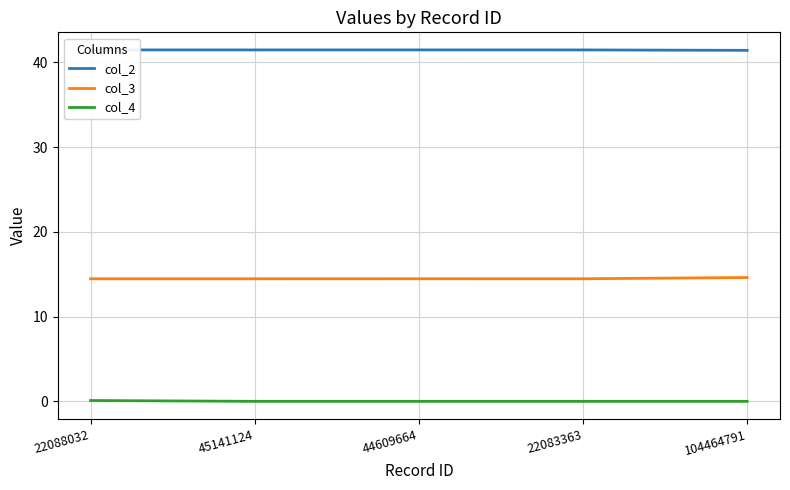

What is the difference between the highest and lowest values at 22083363?

41.5